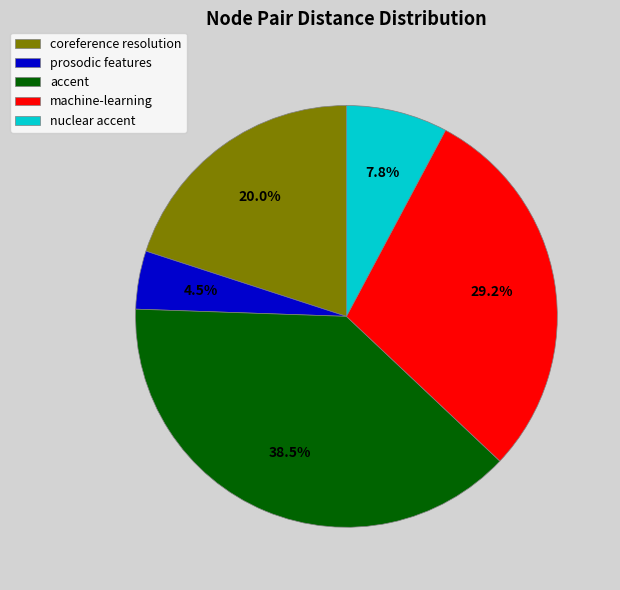

Which has a higher value, prosodic features or machine-learning?

machine-learning